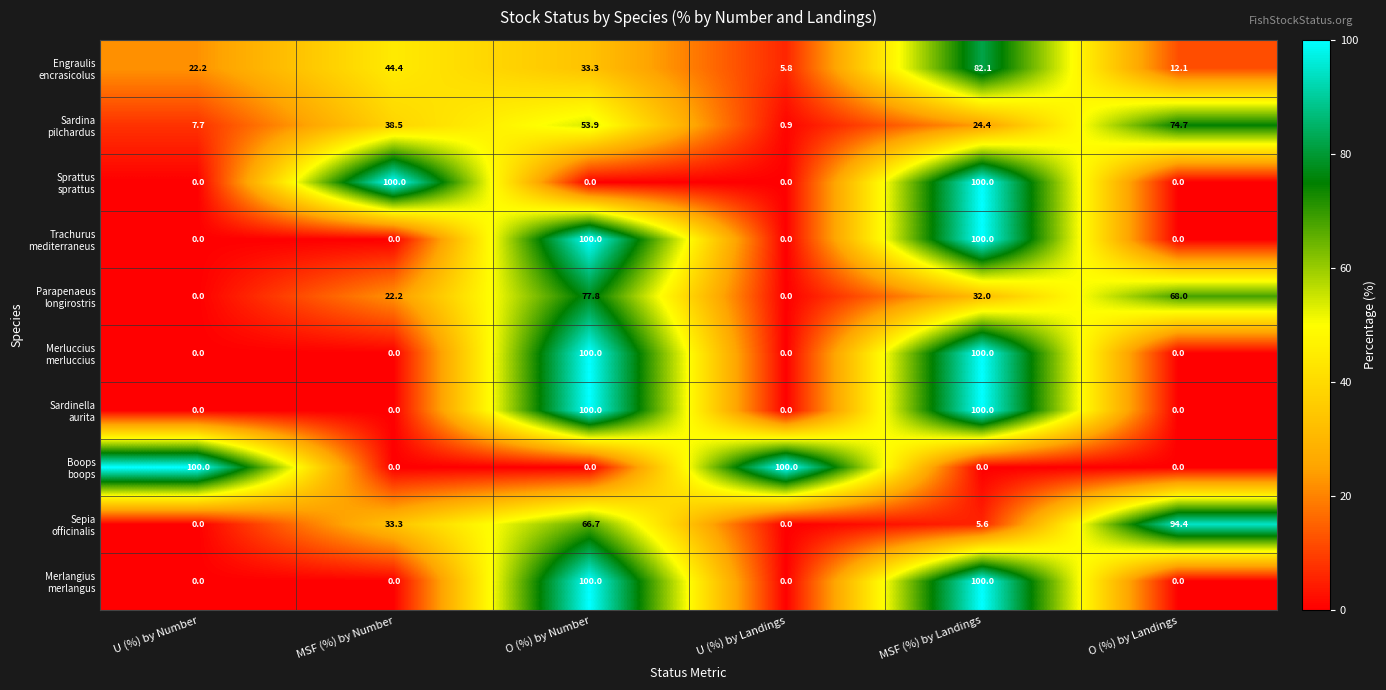

What is the total value across all series at MSF (%) by Landings?

644.1